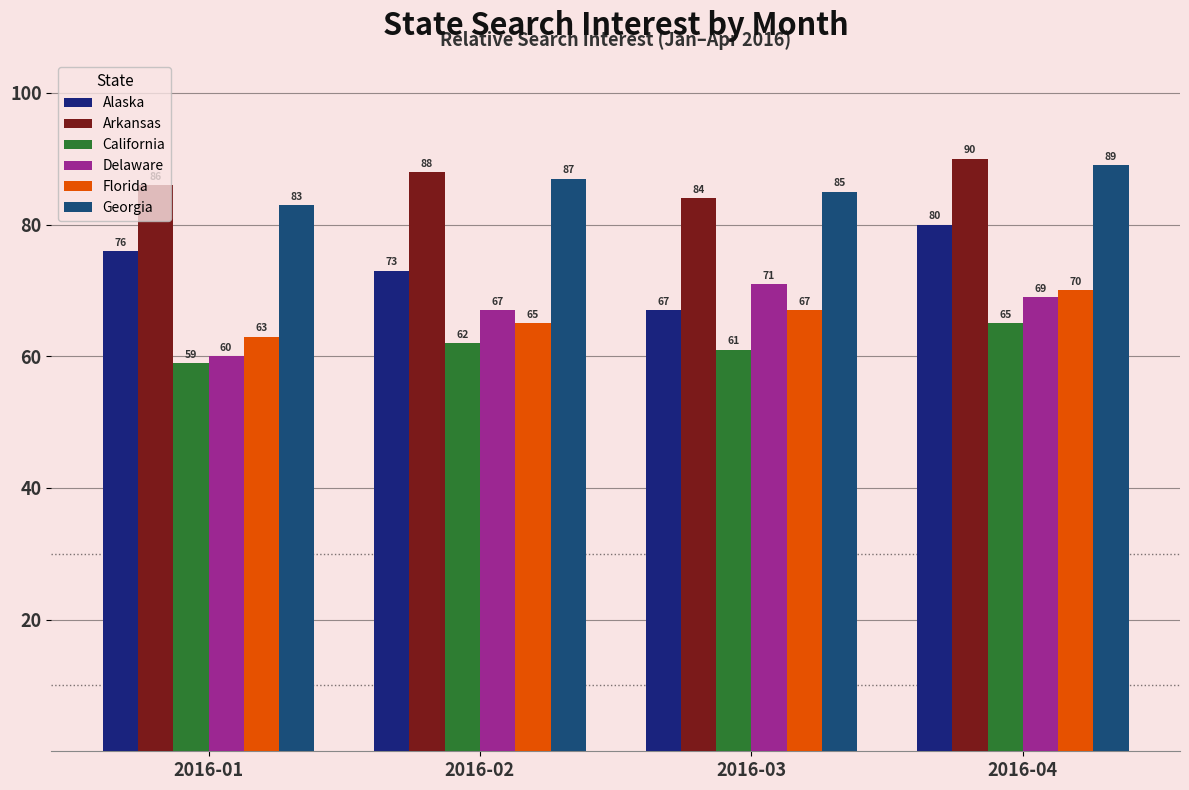

Does the chart contain stacked bars?

No